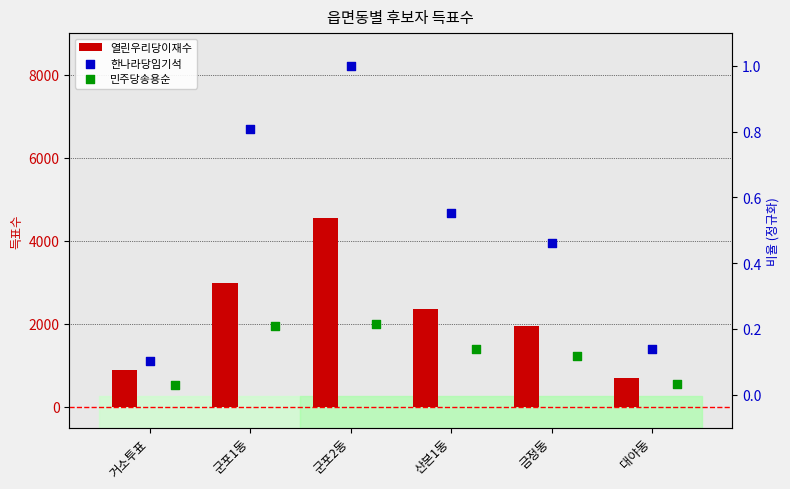

At which category is the sum across all series the highest?

군포2동